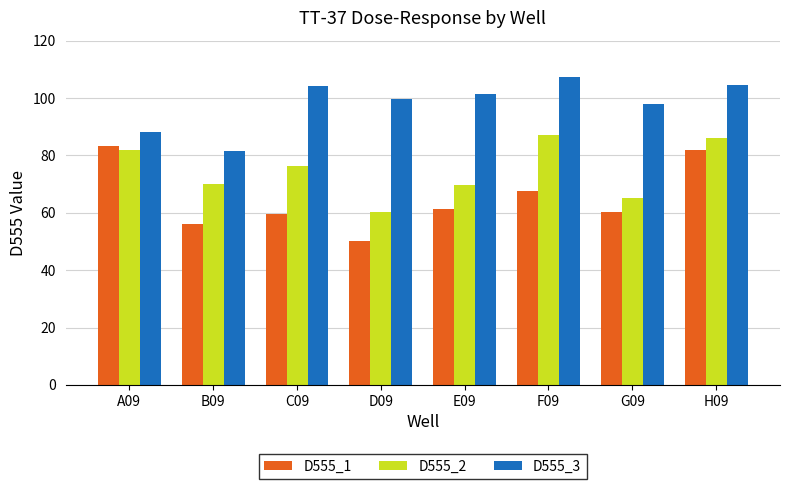

Count the number of categories in the chart.

8